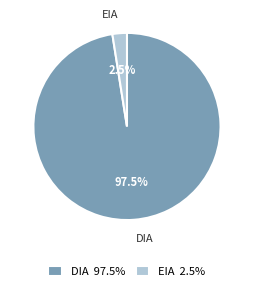

Rank the categories by value from highest to lowest.

DIA, EIA